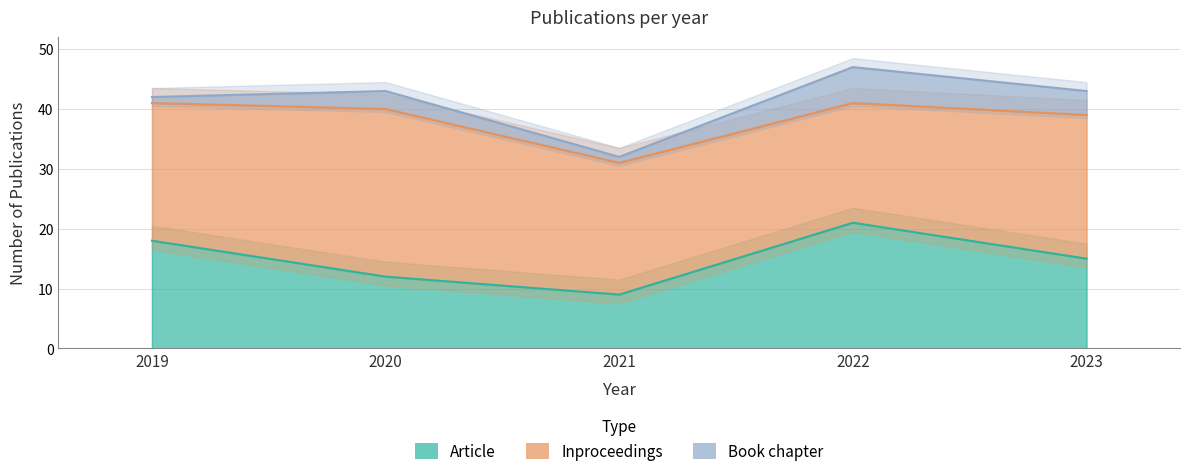

At 2022, list the series in order from largest to smallest.

Article, Inproceedings, Book chapter